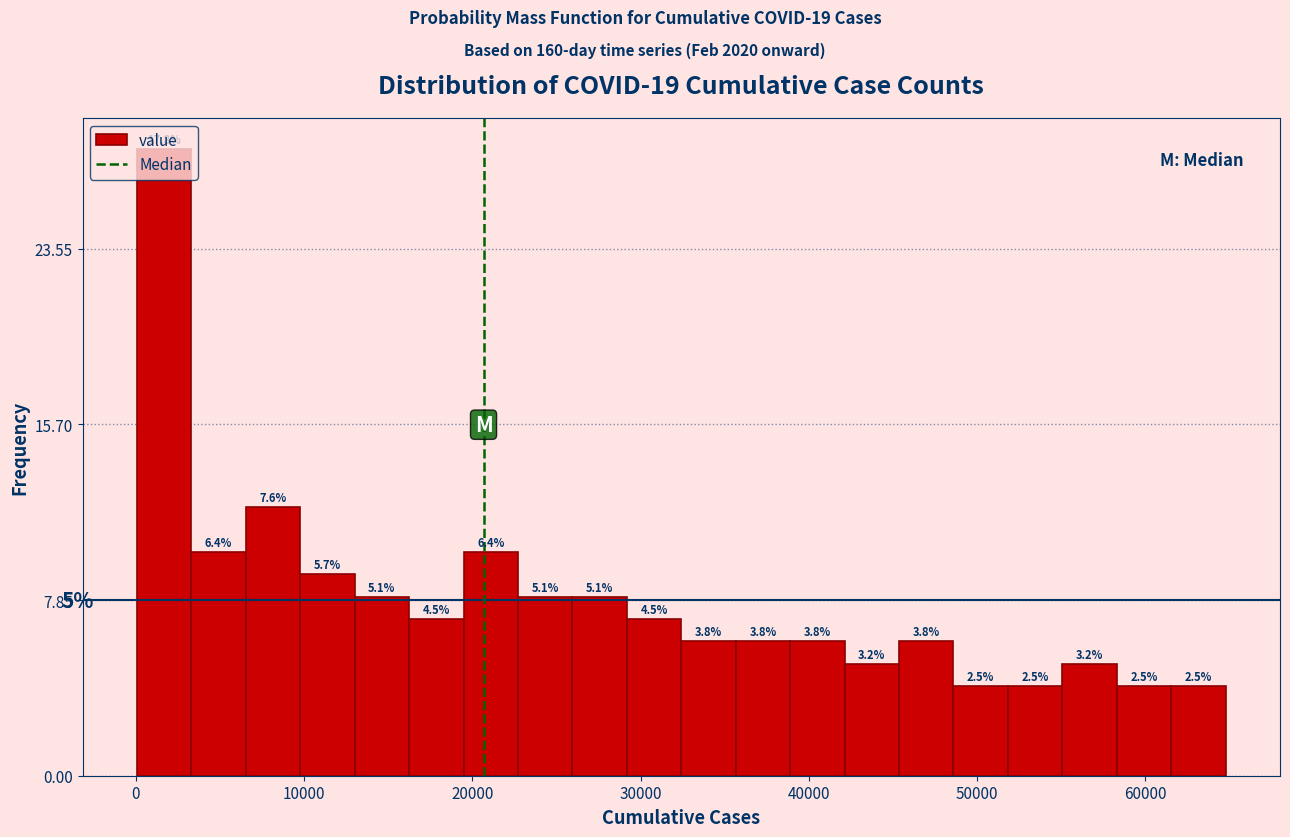

Read against the x-axis, roughly where is the centre of the tallest bar?

2000